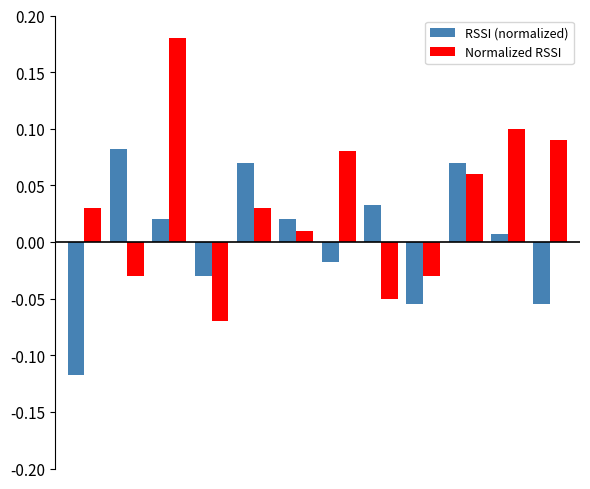

What is the sum of all Normalized RSSI values?

0.4